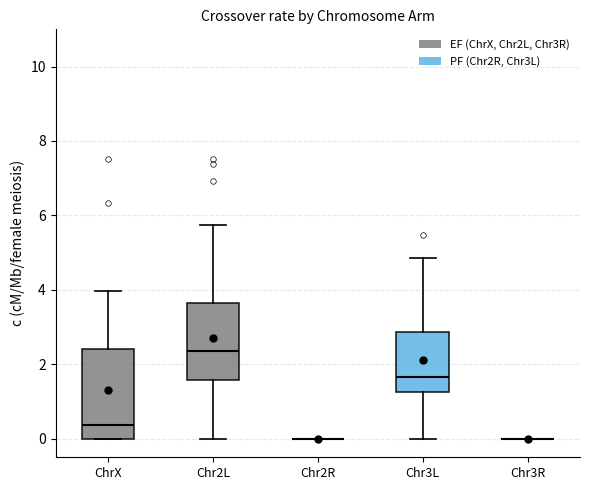

Reading left to right, read every box against the y-axis: the position of its median line, the range the box covers, and the ends of its whiskers. The values are not printed on the chart, so give them approximately, as read against the axis.

ChrX: median 0.4, box 0.0 to 2.4, whiskers 0.0 to 4.0
Chr2L: median 2.4, box 1.6 to 3.6, whiskers 0.0 to 5.8
Chr2R: box collapsed to a line at 0.0, whiskers 0.0 to 0.0
Chr3L: median 1.6, box 1.2 to 2.8, whiskers 0.0 to 4.8
Chr3R: box collapsed to a line at 0.0, whiskers 0.0 to 0.0